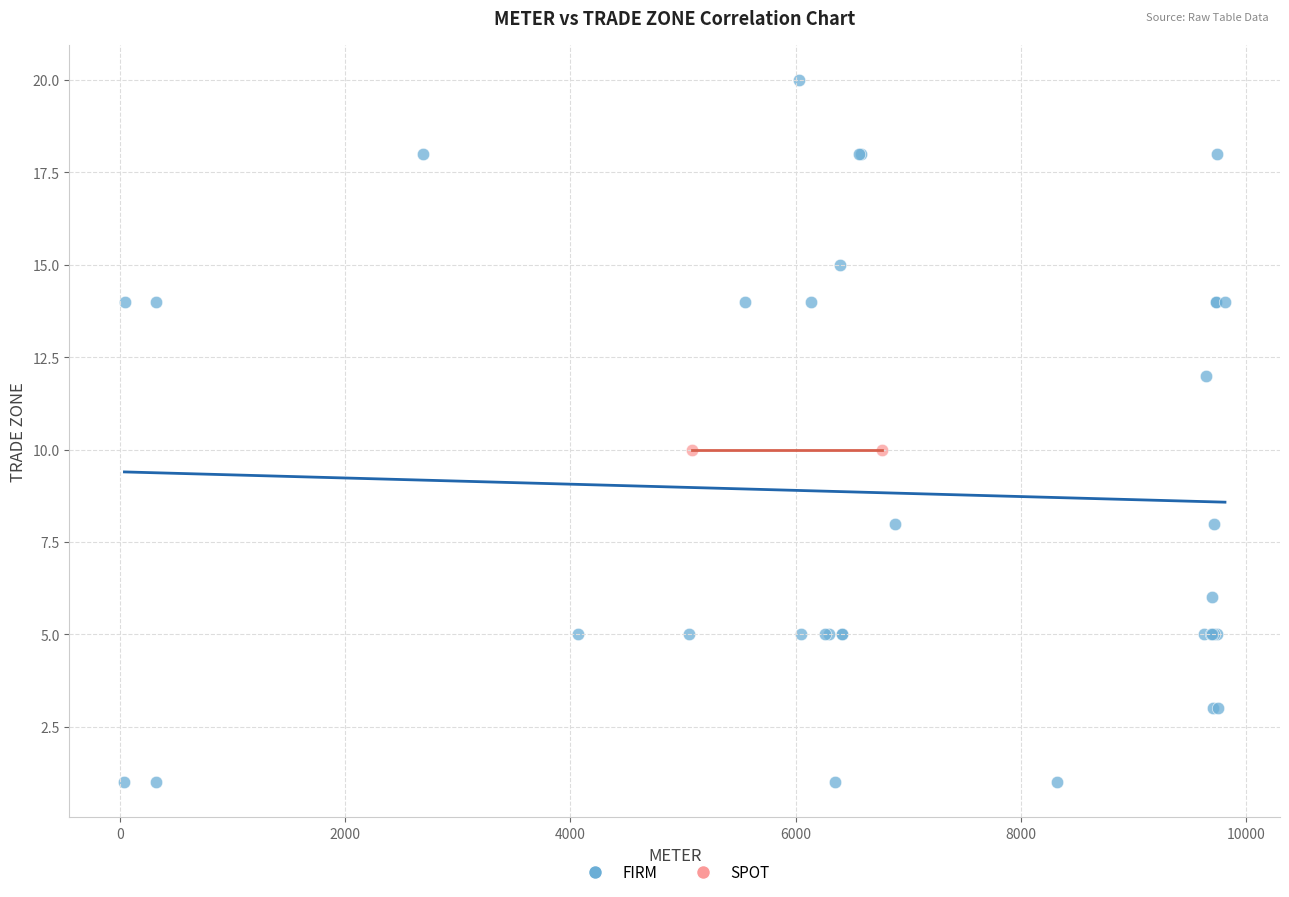

What are all the series names shown in the legend?

FIRM, SPOT